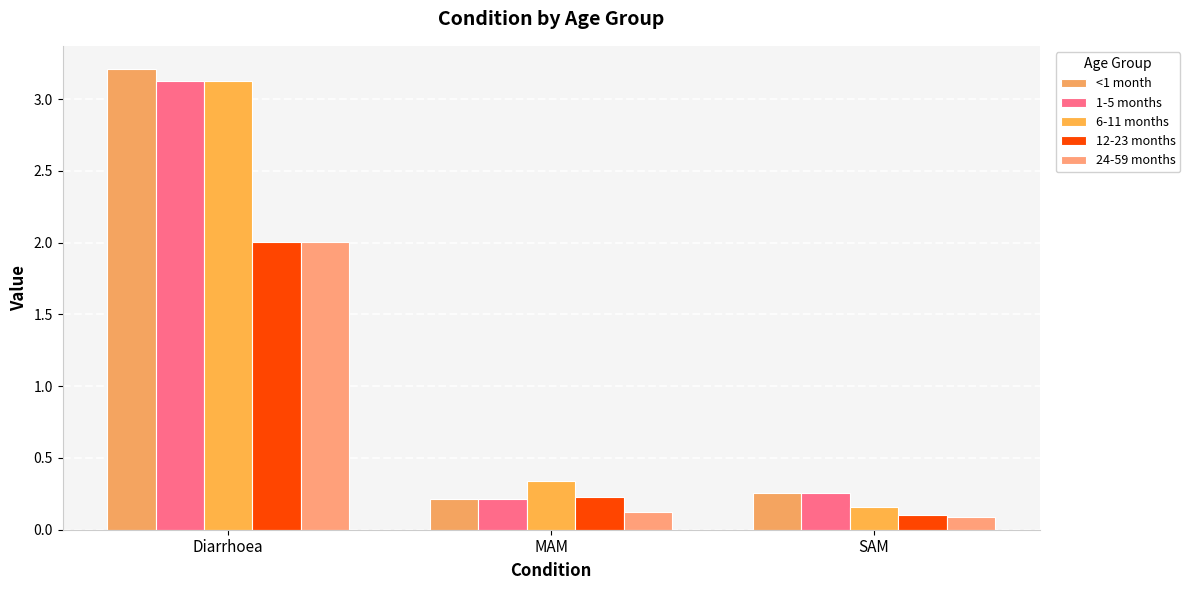

Which category has the highest value in the 12-23 months series?

Diarrhoea